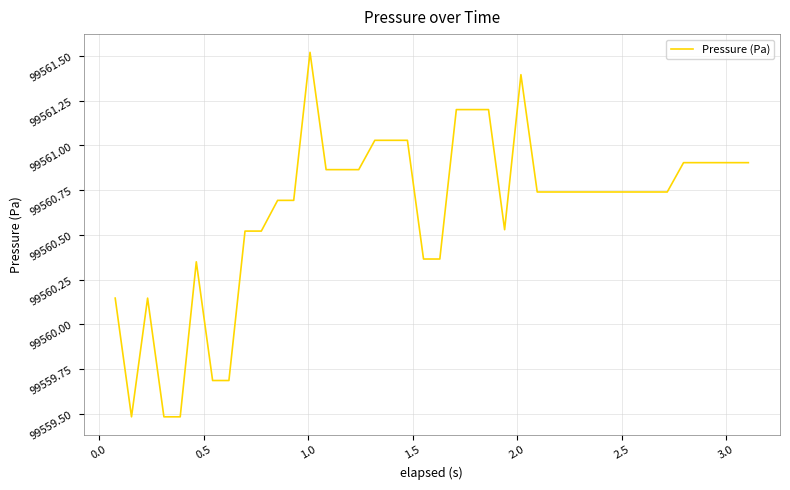

How many series are shown in this chart?

1